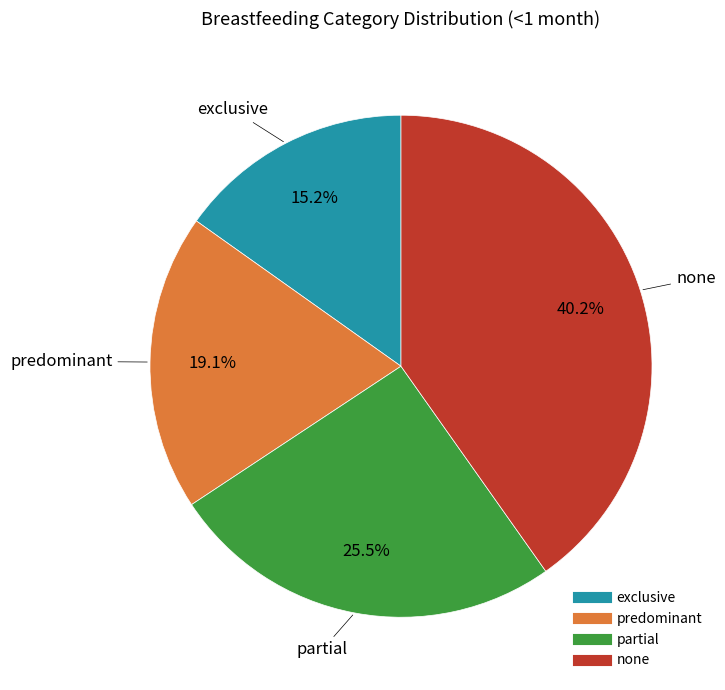

To the nearest percent, what percentage of the pie is none?

40%